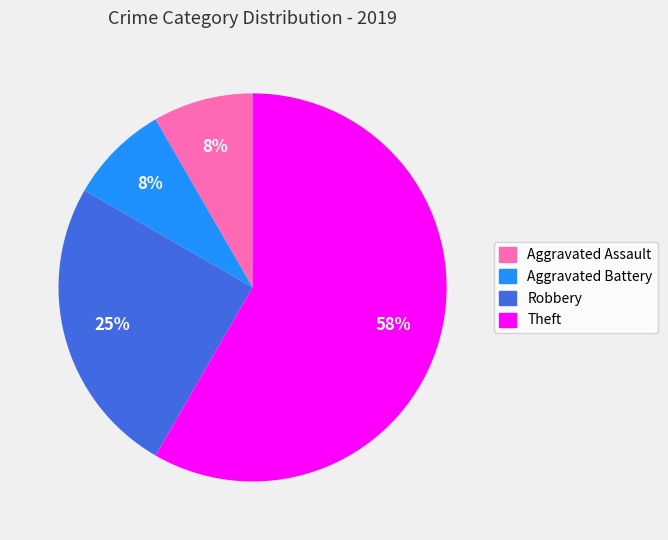

Is there any slice that represents more than half of the pie?

Yes